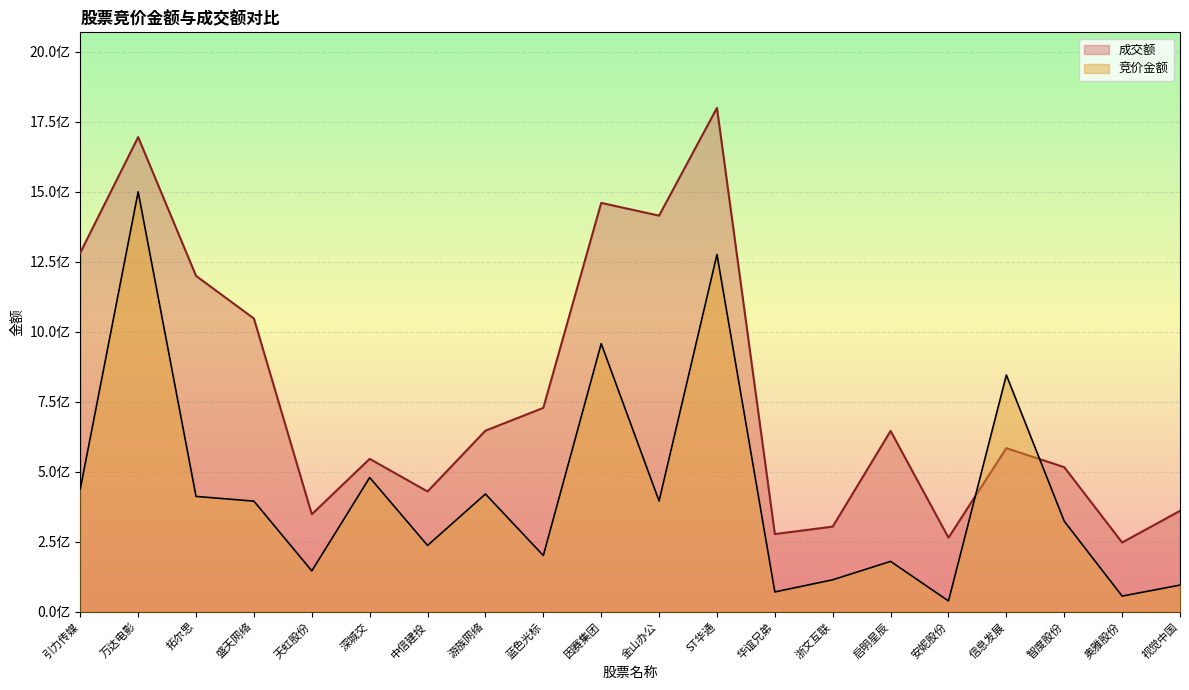

Is the value of 竞价金额 at 视觉中国 greater than the value of 成交额 at 蓝色光标?

No